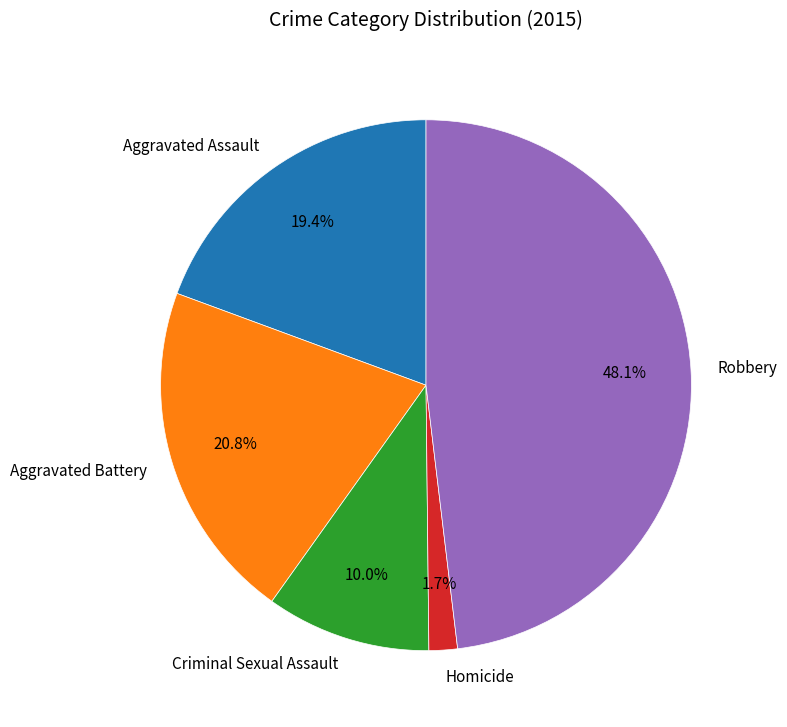

Is it true that Aggravated Battery is 21% of the pie?

True